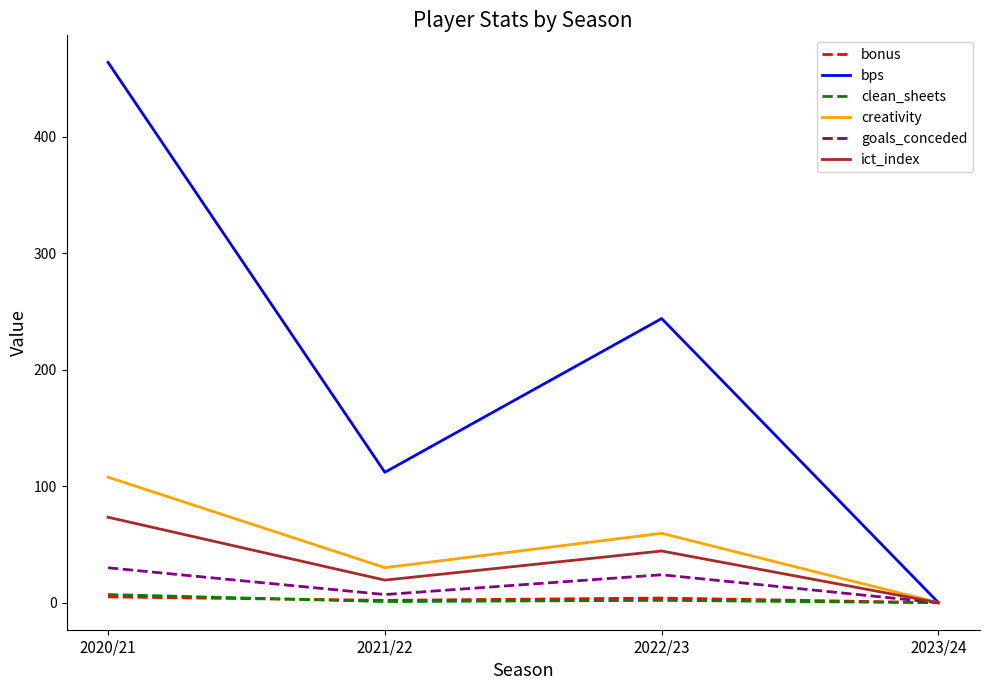

Which category has the highest value in the ict_index series?

2020/21